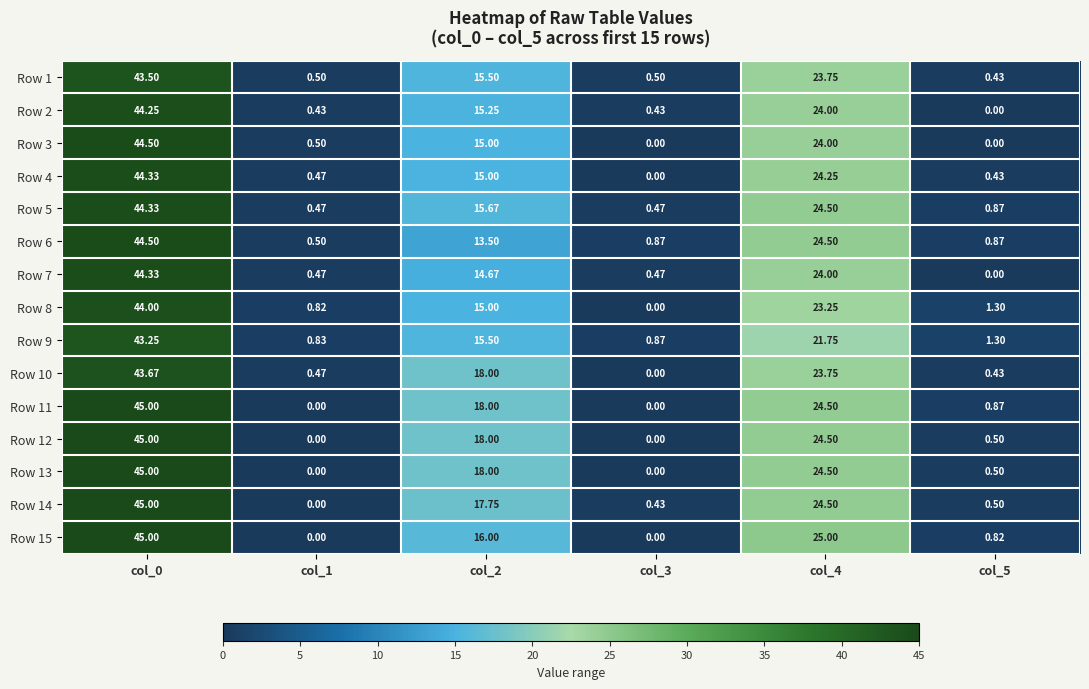

Which label corresponds to the largest value in the chart?

col_0